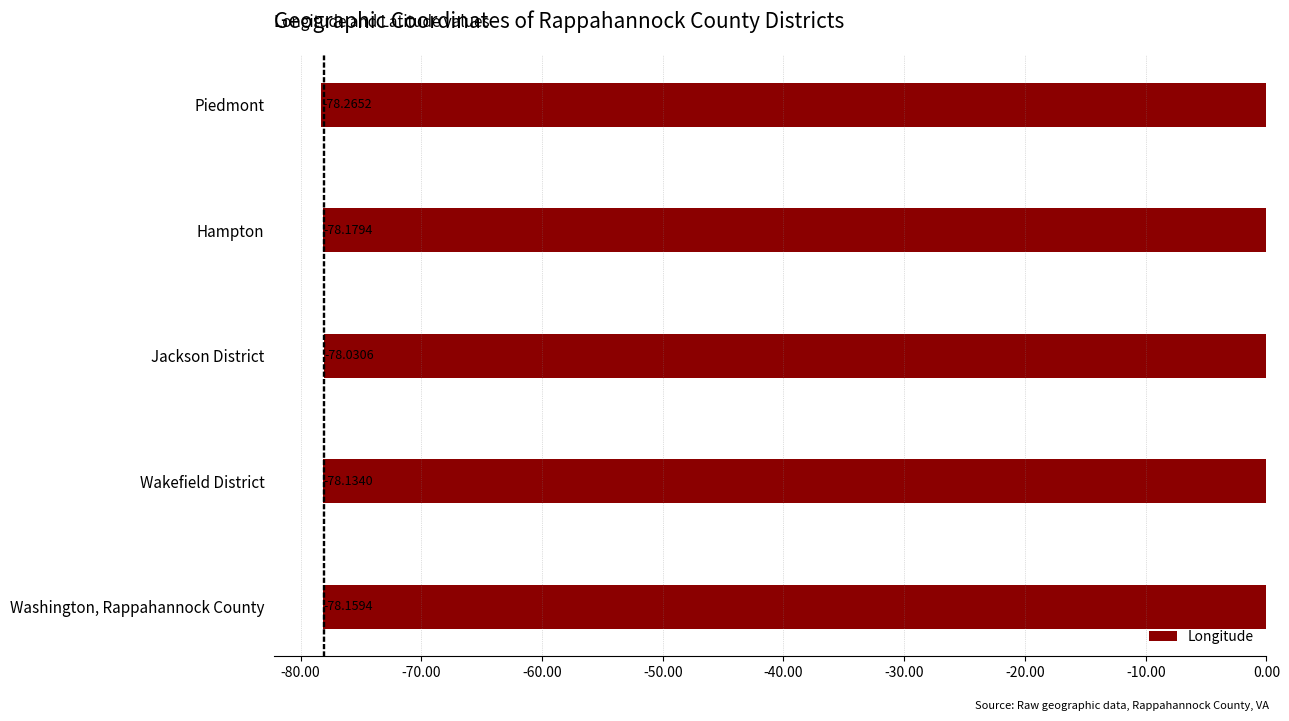

What is the difference between the maximum and minimum values?

0.2